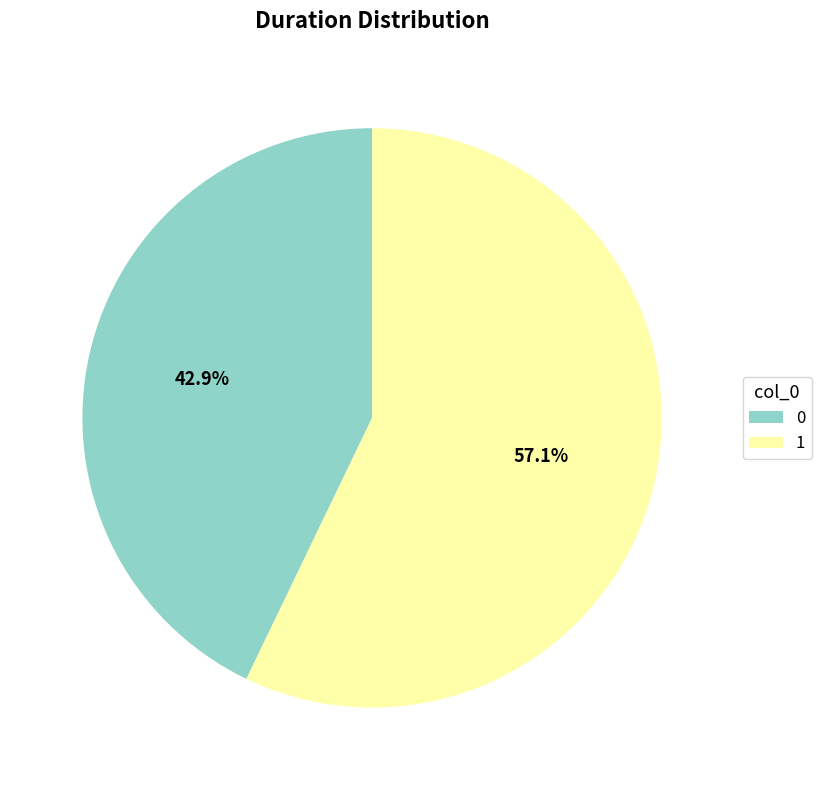

What percentage is the 1 slice, to the nearest percent?

57%